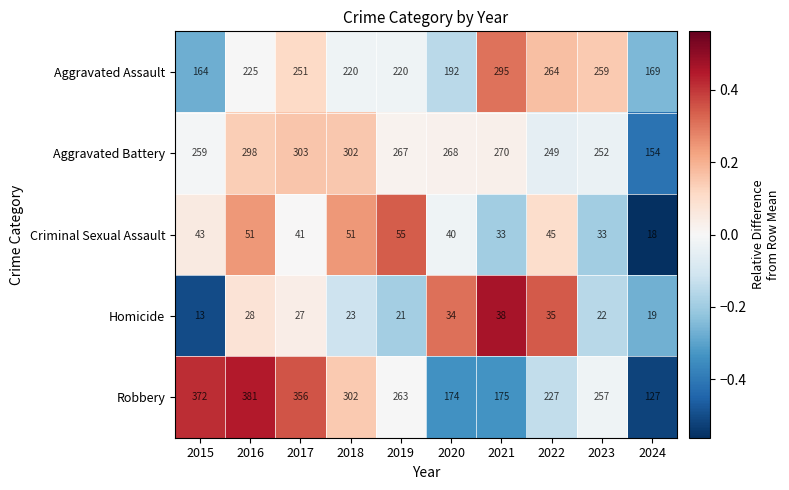

True or false: Criminal Sexual Assault has a value of 9 at 2017.

False